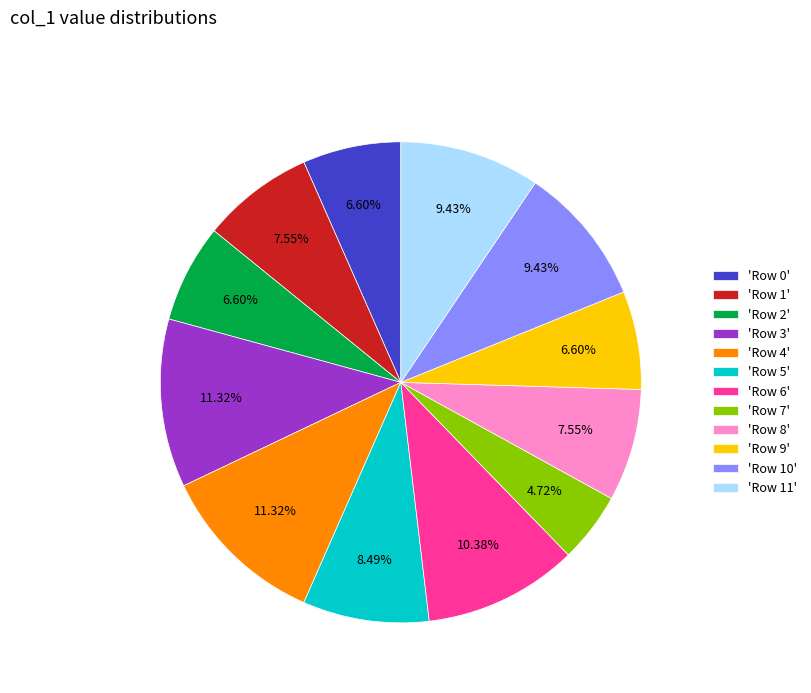

Which has a higher value, 'Row 2' or 'Row 4'?

'Row 4'